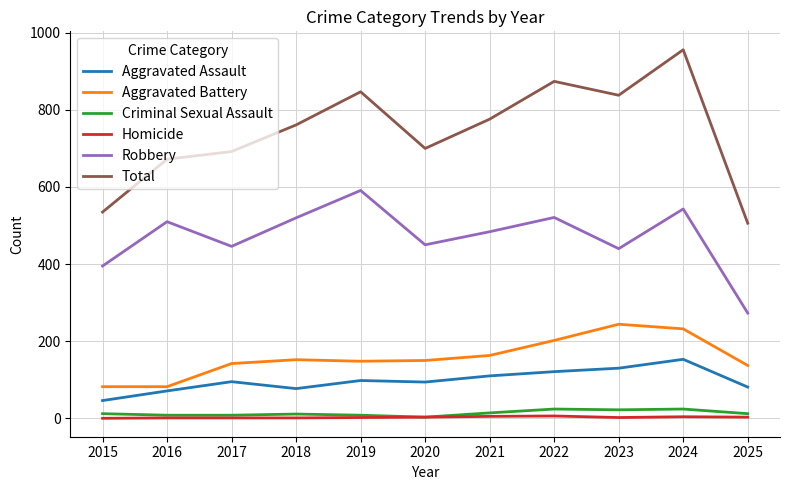

What are all the series names shown in the legend?

Aggravated Assault, Aggravated Battery, Criminal Sexual Assault, Homicide, Robbery, Total